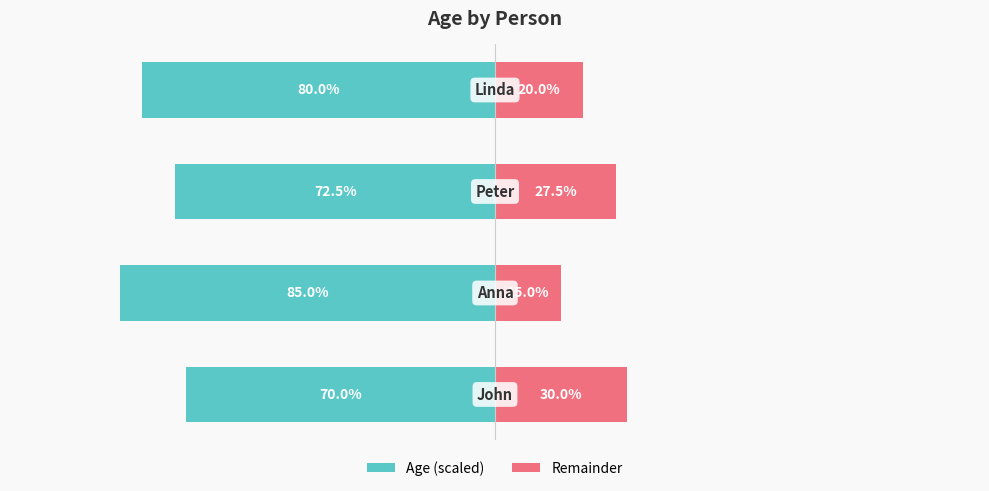

At 0, list the series in order from largest to smallest.

Remainder, Age (scaled)